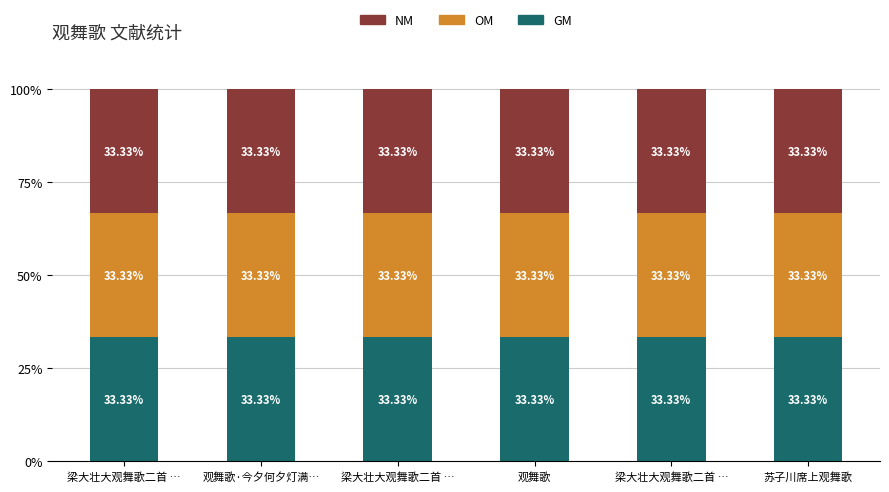

Where is GM nearest to the value 389597?

观舞歌